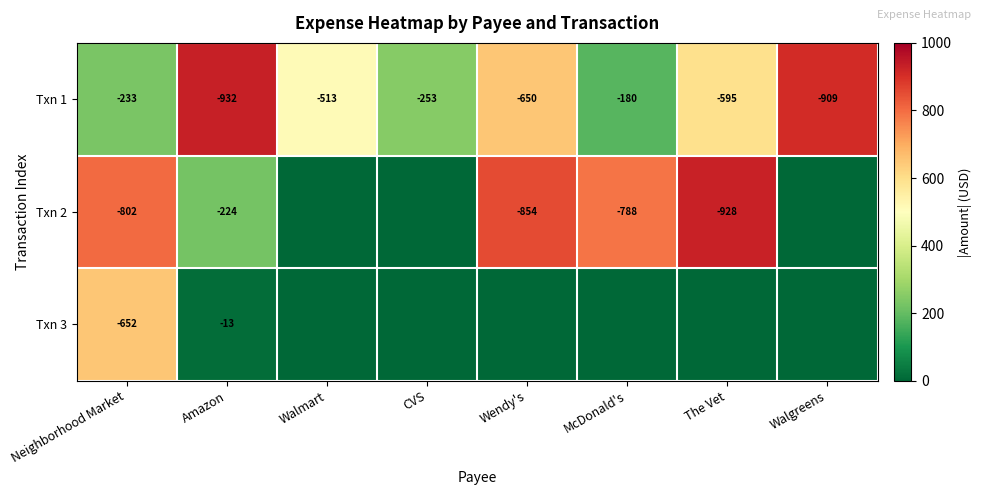

Is it true that Txn 1 equals -932 at Amazon?

True